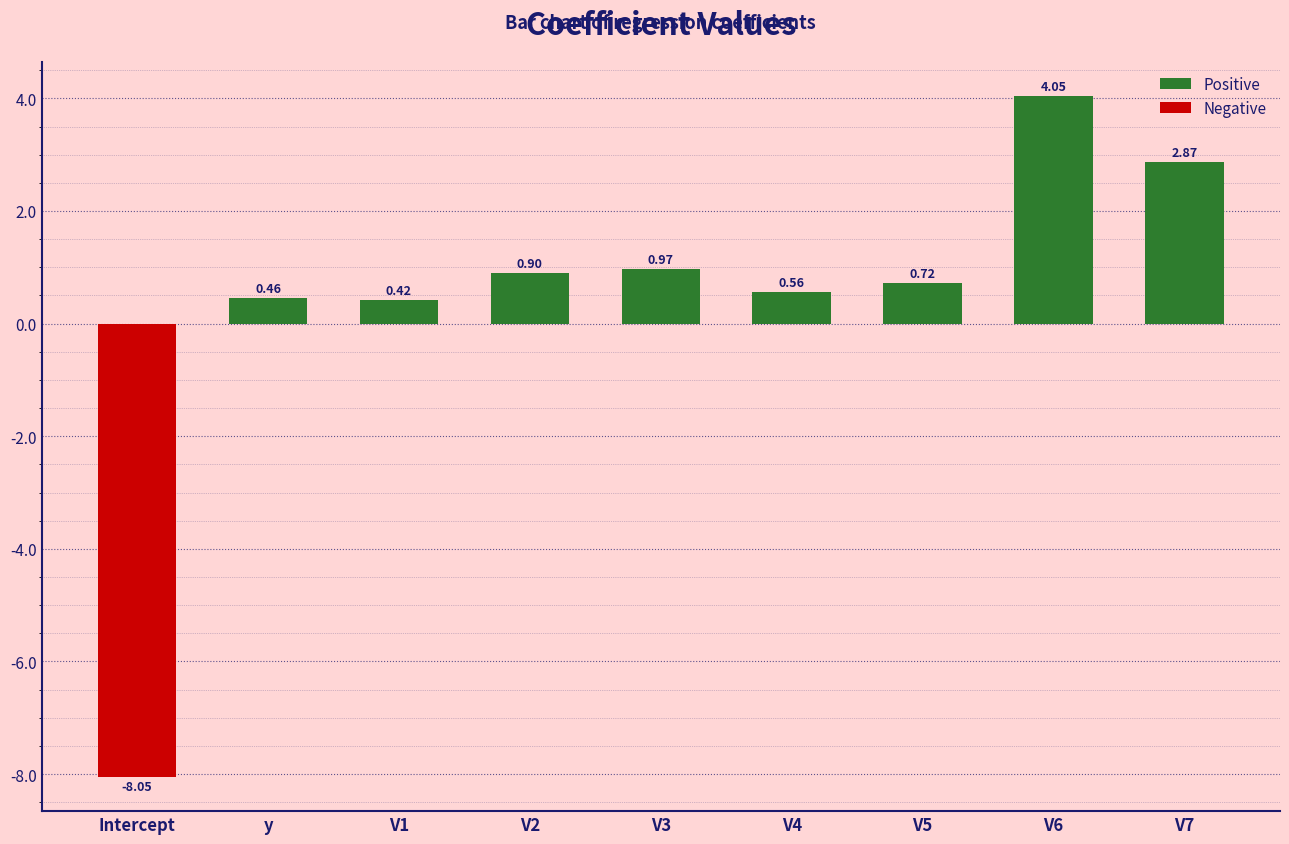

At which label does the data first exceed 0?

y